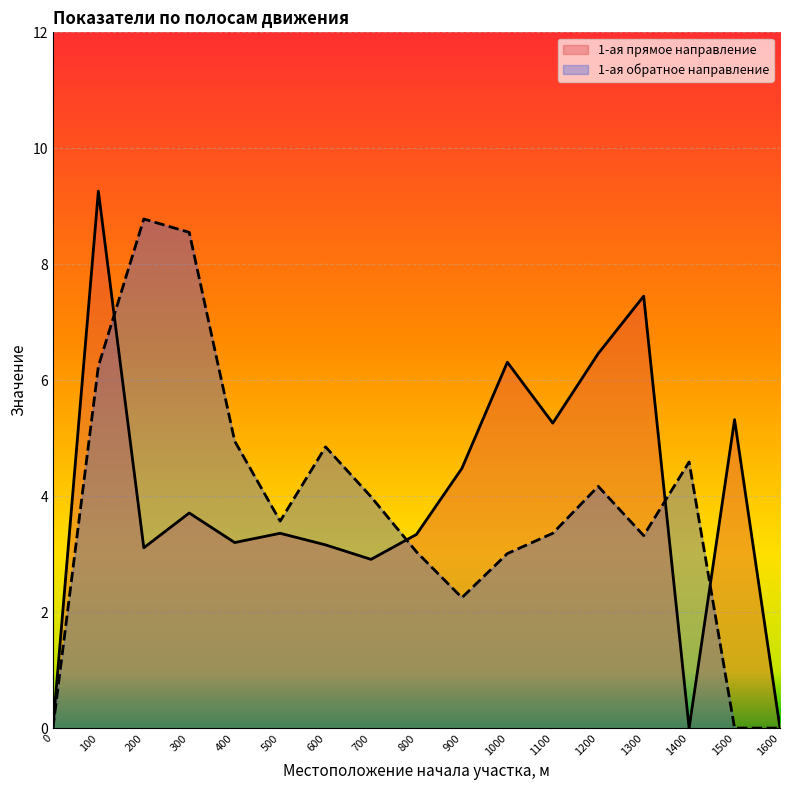

Which series changed the most between 100 and 400?

1-ая прямое направление